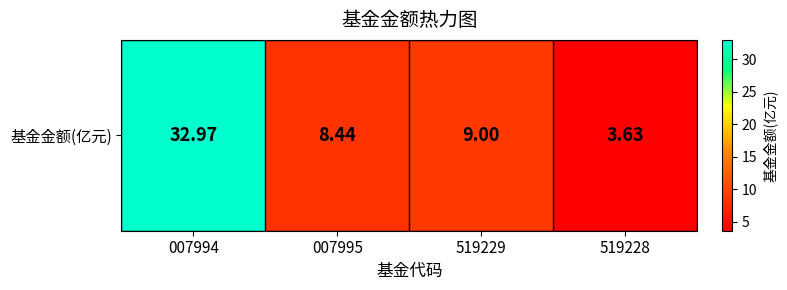

The value at 007994 is 15.4. True or false?

False